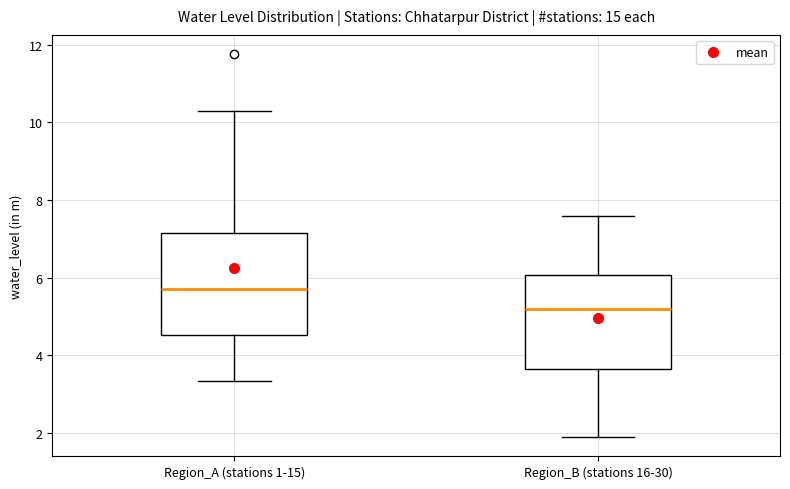

Where does the upper whisker of the box for Region_B (stations 16-30) end on the y-axis? The values are not printed on the chart, so give them approximately, as read against the axis.

7.6